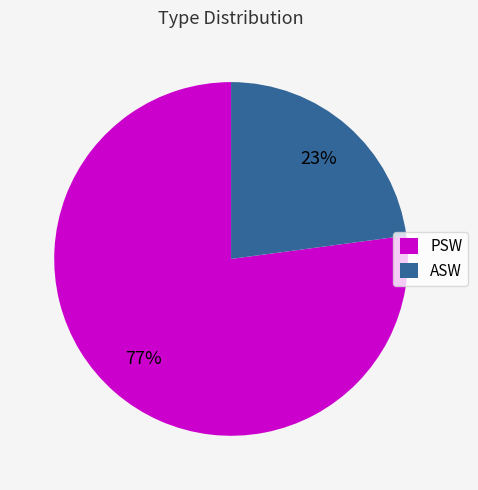

How many slices are in this pie chart?

2